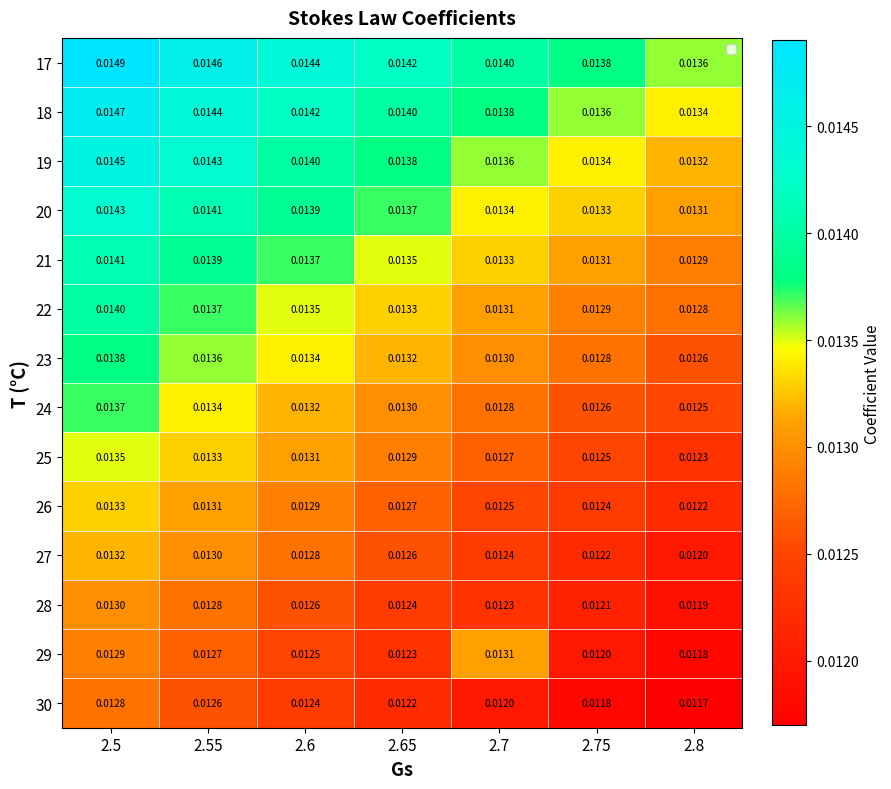

Is the value of 21 at 2.6 greater than the value of 28 at 2.75?

Yes